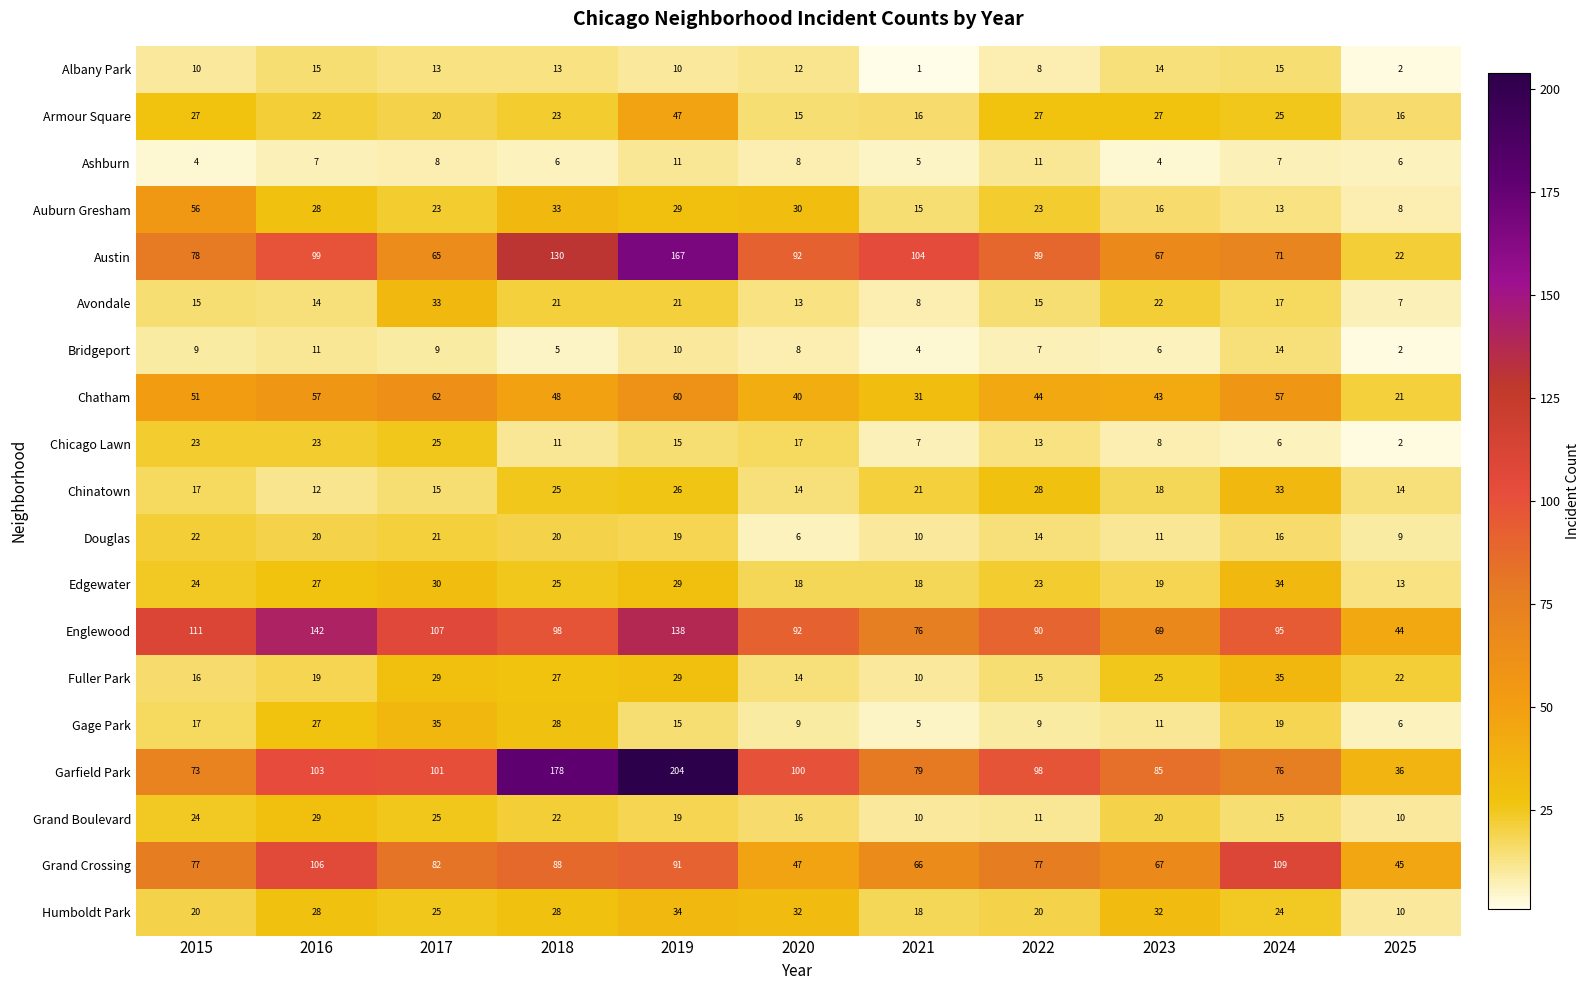

Where does the Humboldt Park series first go above 25?

2016